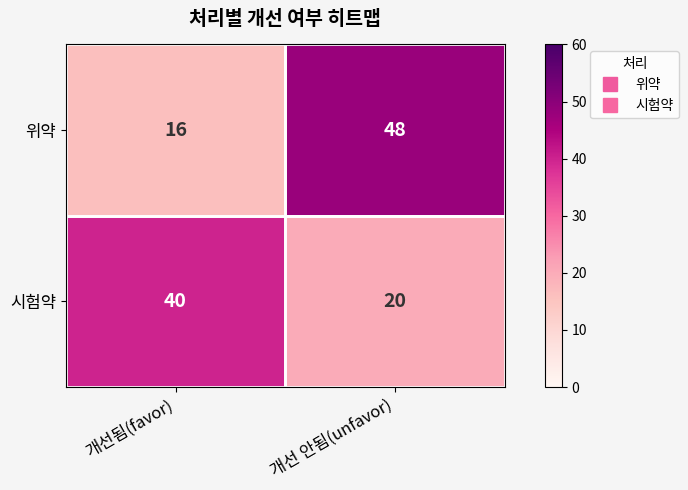

Where is 위약 nearest to the value 32?

개선됨(favor)